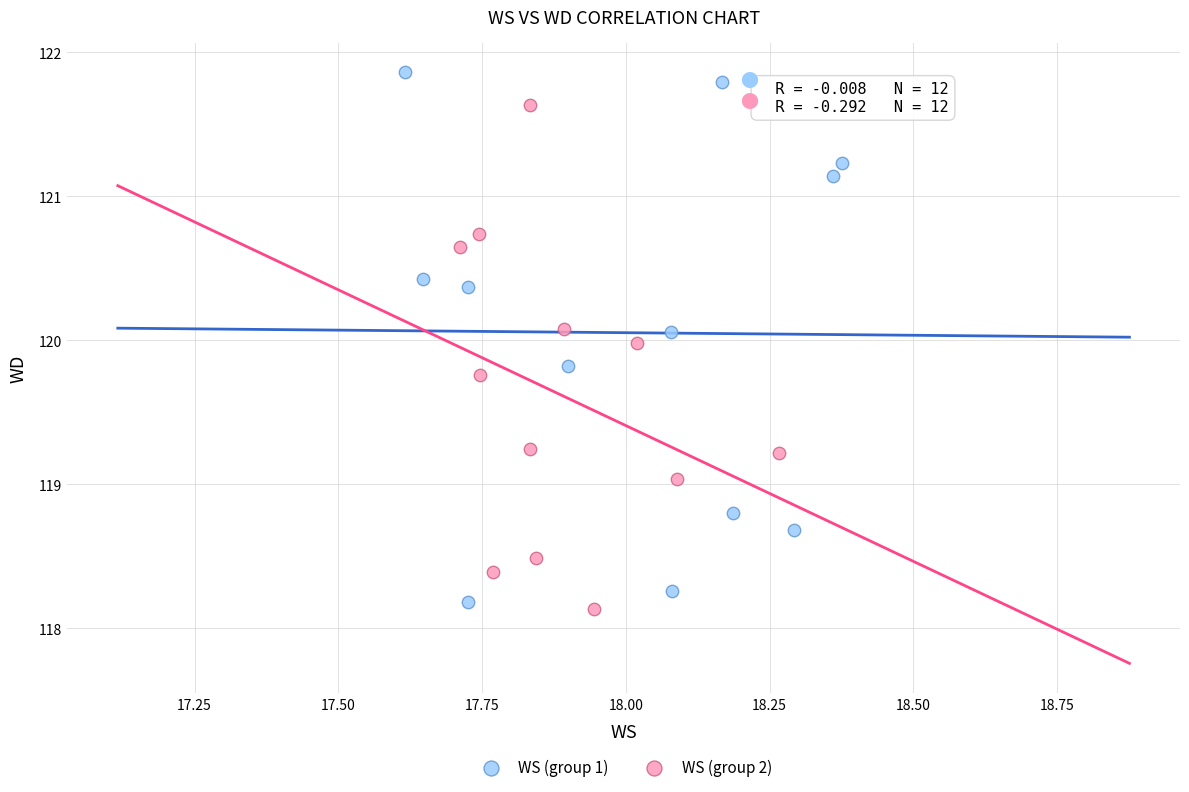

What are all the series names shown in the legend?

WS (group 1), WS (group 2)